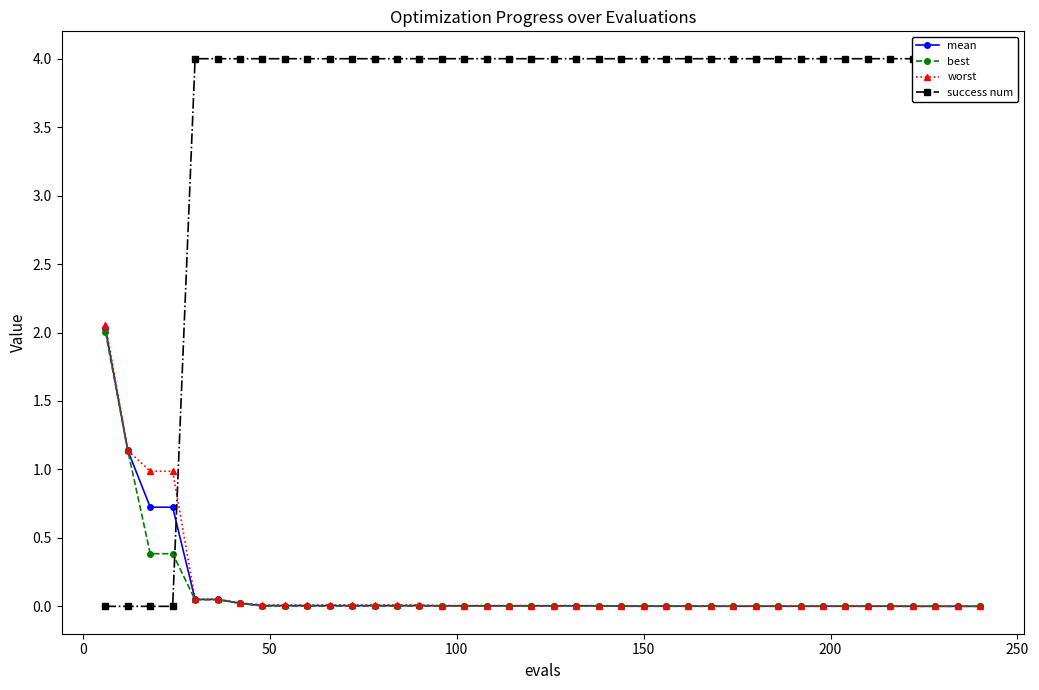

Rank the series by their maximum value, from highest to lowest.

success num, worst, mean, best